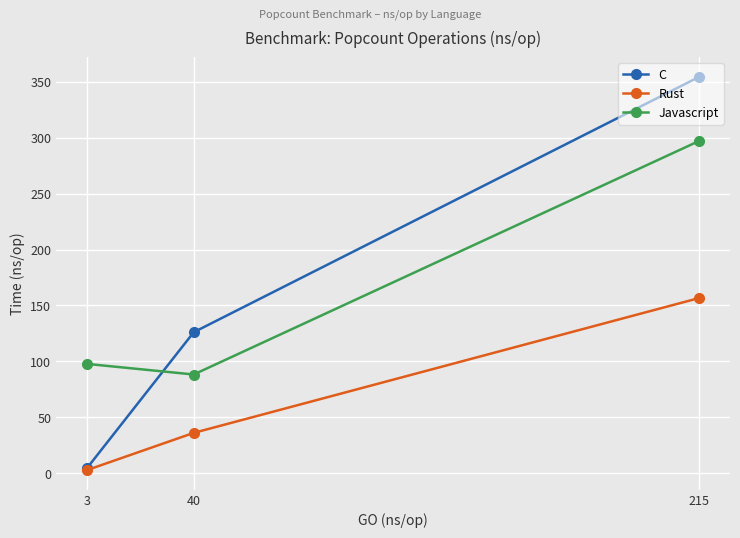

What is the lowest value of the C series?

4.5